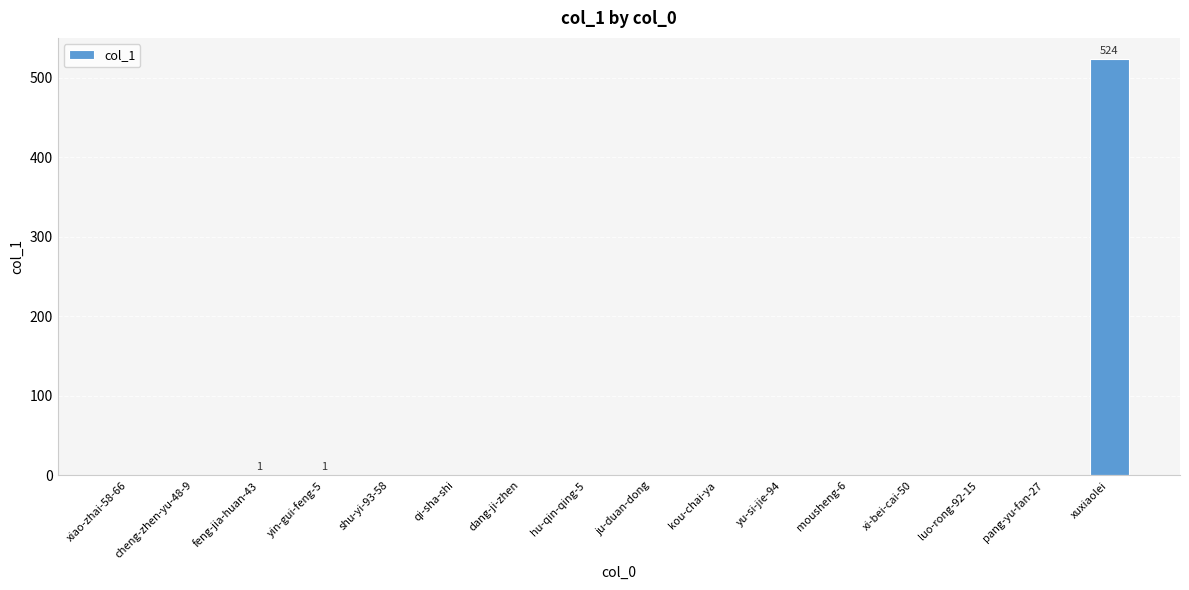

What is the sum of all values?

526